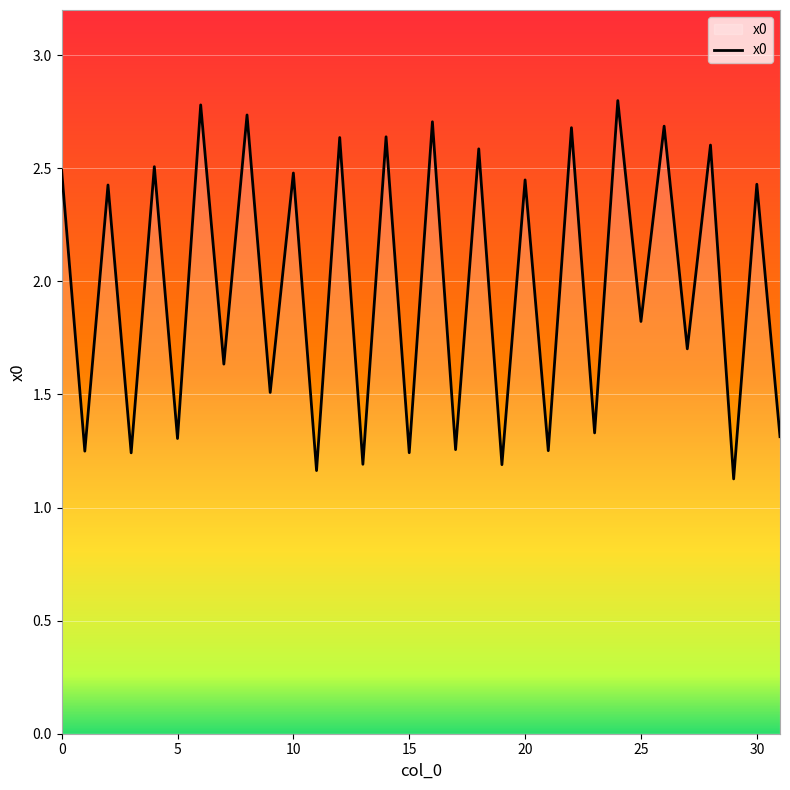

What is the maximum value shown in the chart?

2.8